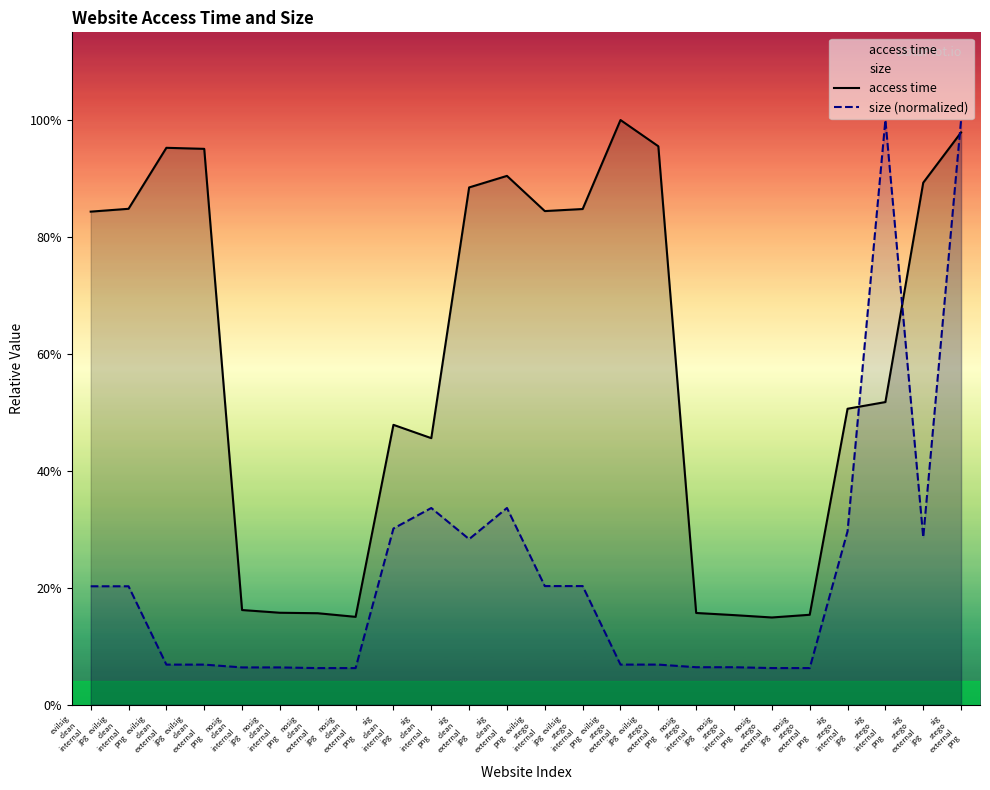

Rank the categories by access time value from lowest to highest.

nosig
stego
external
jpg, nosig
clean
external
png, nosig
stego
internal
png, nosig
stego
external
png, nosig
clean
external
jpg, nosig
stego
internal
jpg, nosig
clean
internal
png, nosig
clean
internal
jpg, sig
clean
internal
png, sig
clean
internal
jpg, sig
stego
internal
jpg, sig
stego
internal
png, evilsig
clean
internal
jpg, evilsig
stego
internal
jpg, evilsig
stego
internal
png, evilsig
clean
internal
png, sig
clean
external
jpg, sig
stego
external
jpg, sig
clean
external
png, evilsig
clean
external
png, evilsig
clean
external
jpg, evilsig
stego
external
png, sig
stego
external
png, evilsig
stego
external
jpg